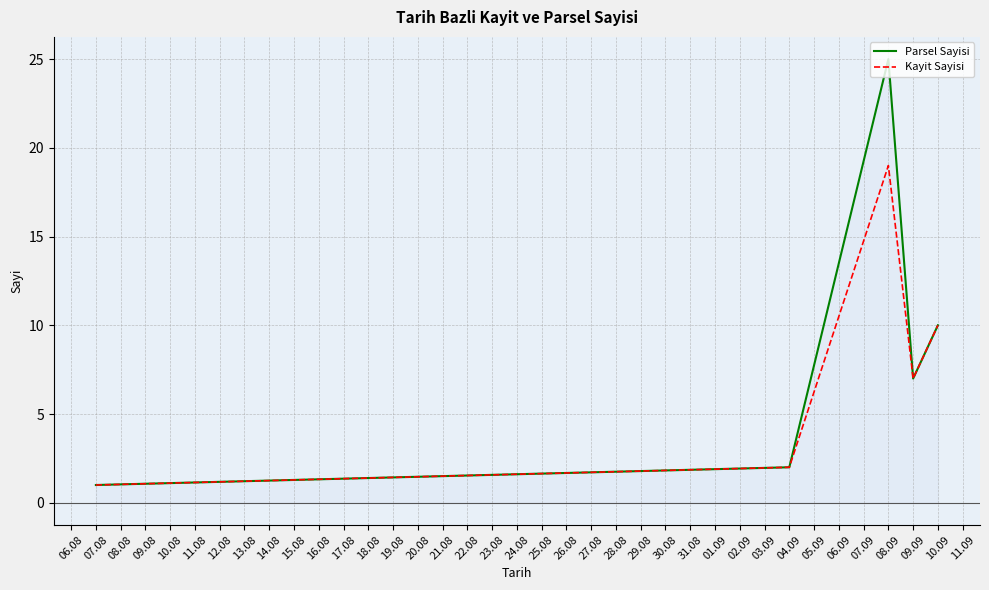

What is the average value of the Kayit Sayisi series?

8